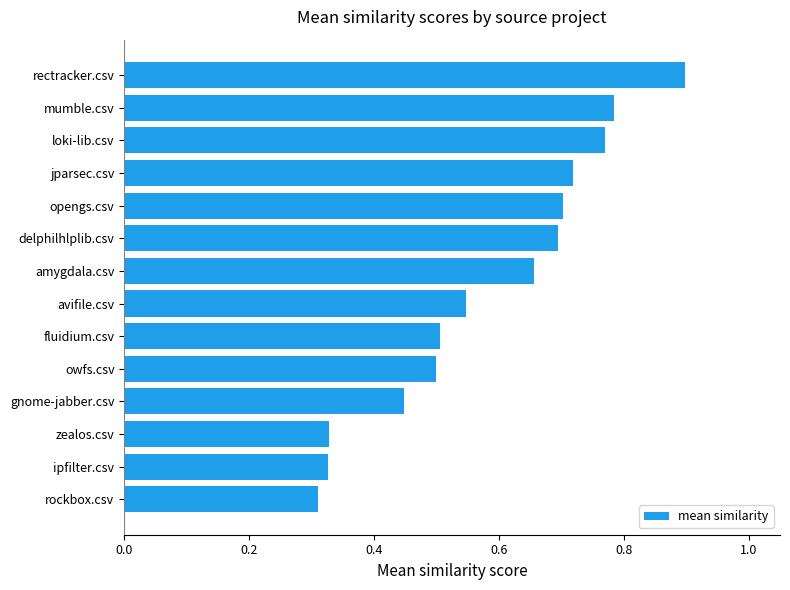

What is the maximum value shown in the chart?

0.9